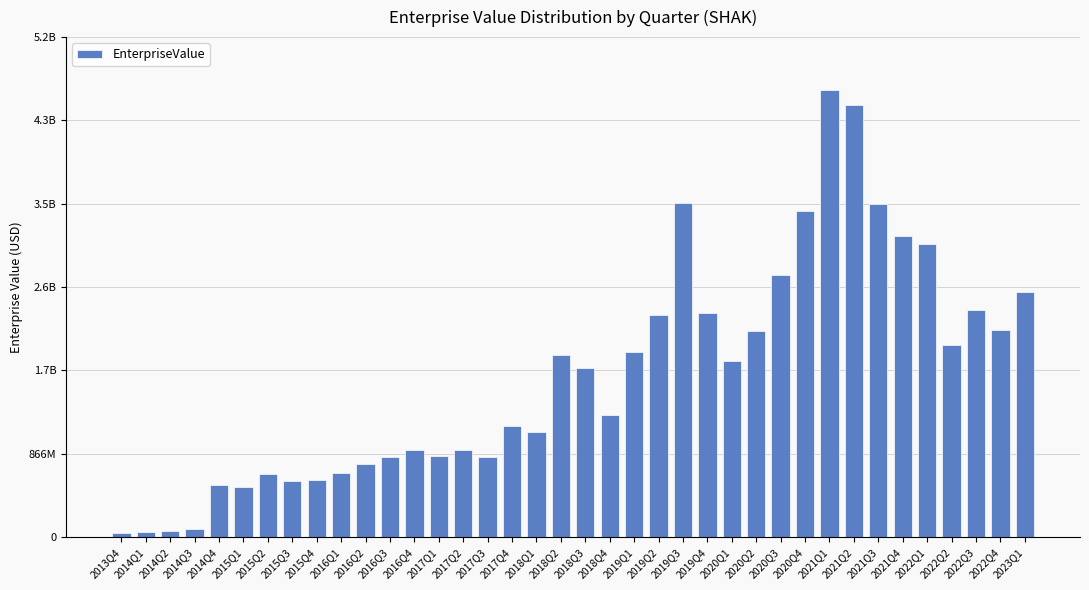

What is the label of the 29th bar from the left?

2020Q4